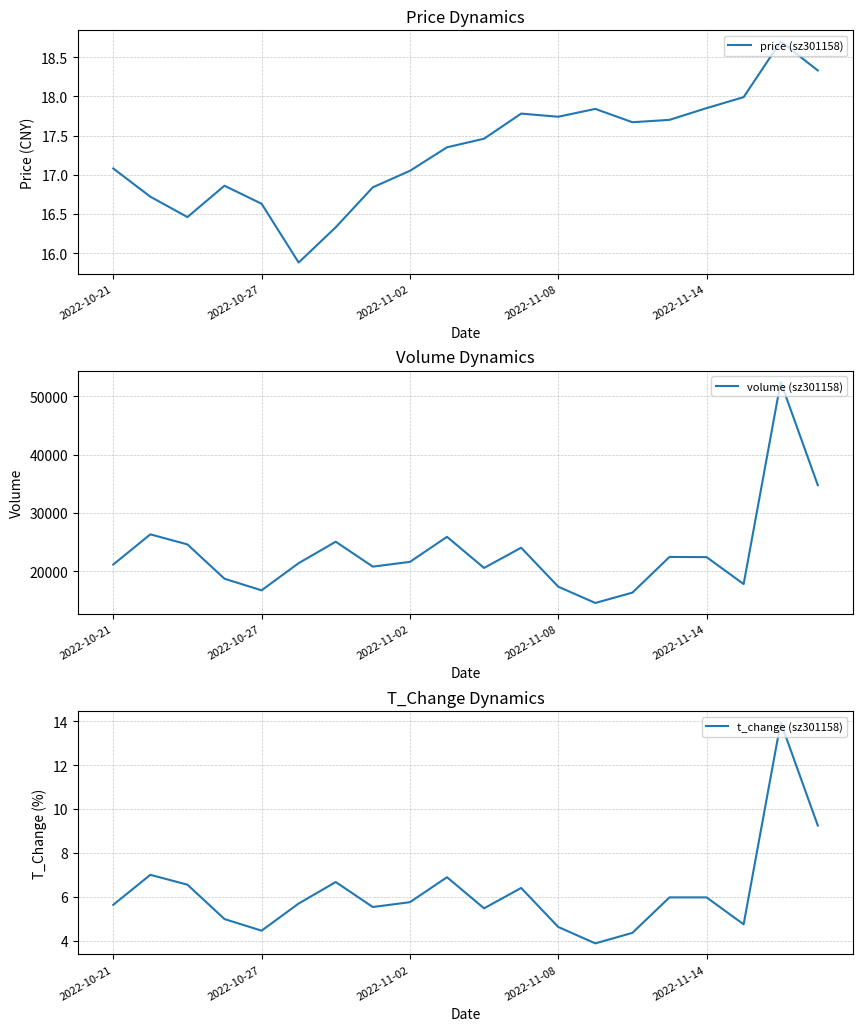

At 9, list the series in order from smallest to largest.

t_change (sz301158), price (sz301158), volume (sz301158)